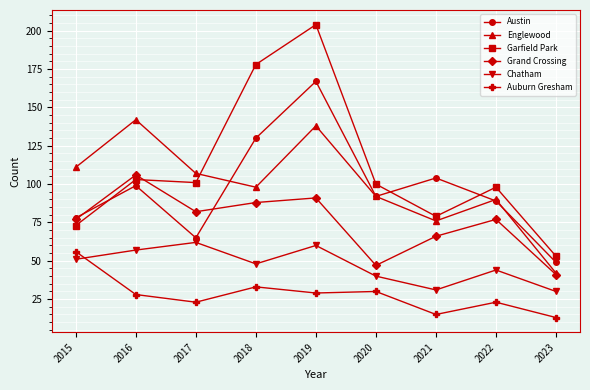

Rank the series at 2018 from lowest to highest value.

Auburn Gresham, Chatham, Grand Crossing, Englewood, Austin, Garfield Park